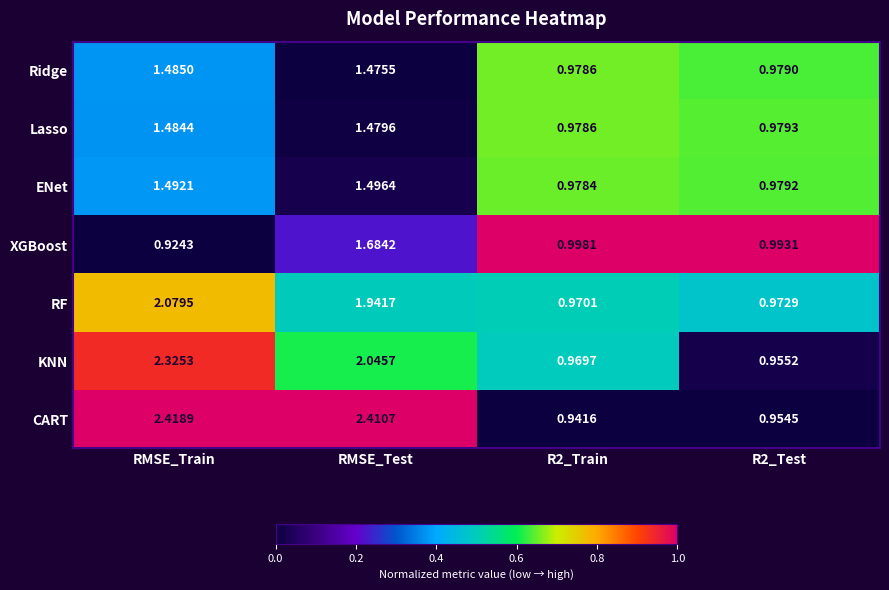

Which series has the widest spread of values?

CART